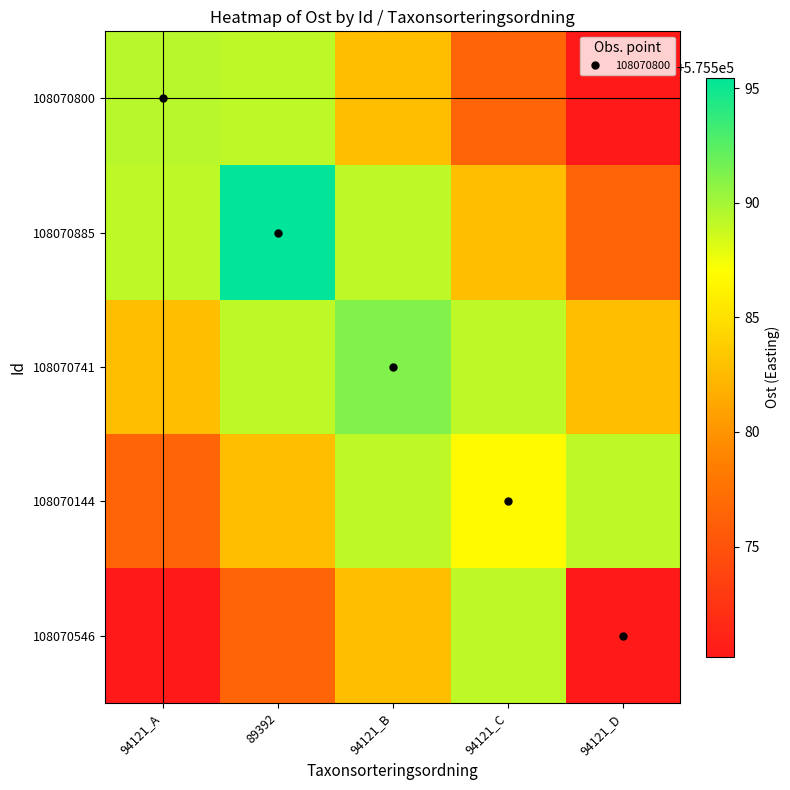

Which series changed the most between 89392 and 94121_C?

108070800